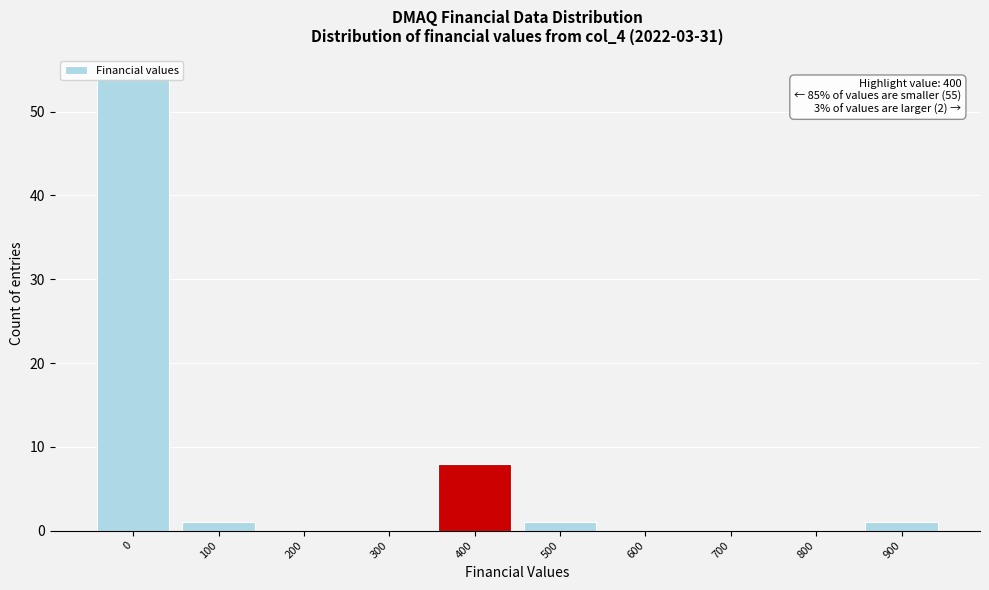

What is the change in value from 300 to 400?

+8